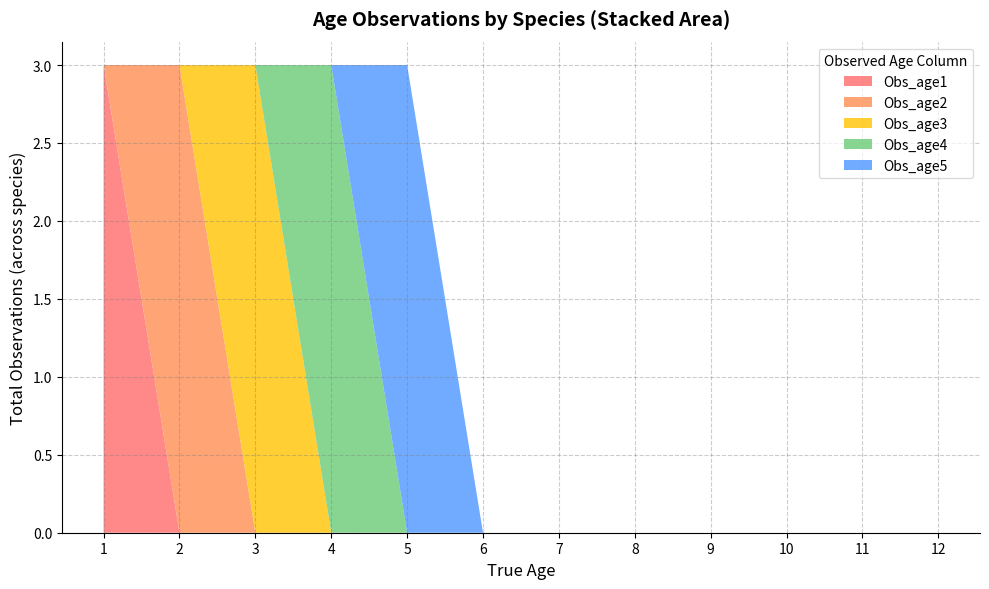

True or false: Obs_age1 has a value of 0 at 10.

True